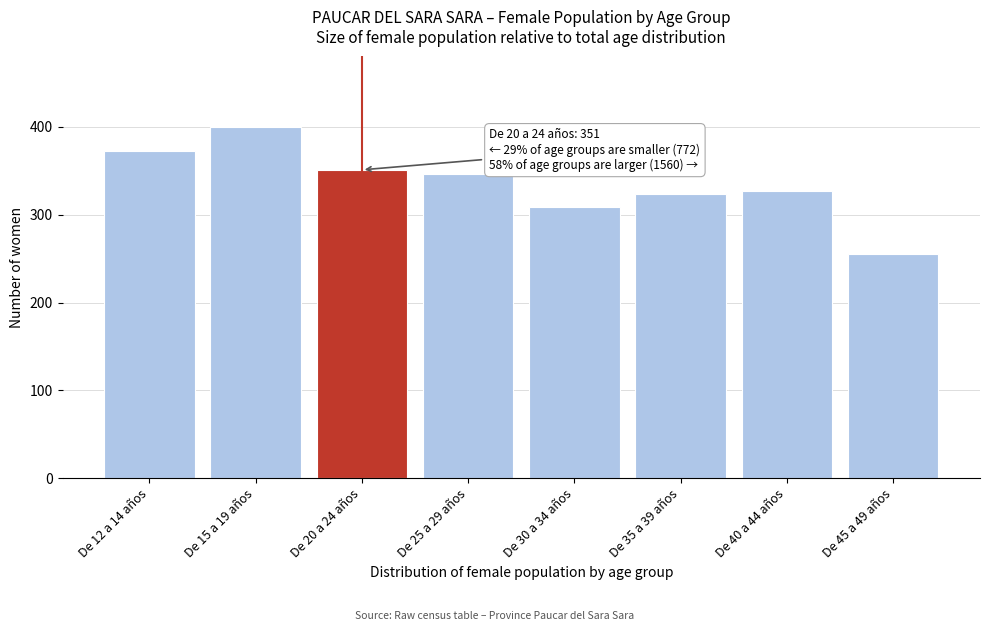

Reading left to right, list all the values displayed in this chart.

372	400	351	346	309	323	327	255